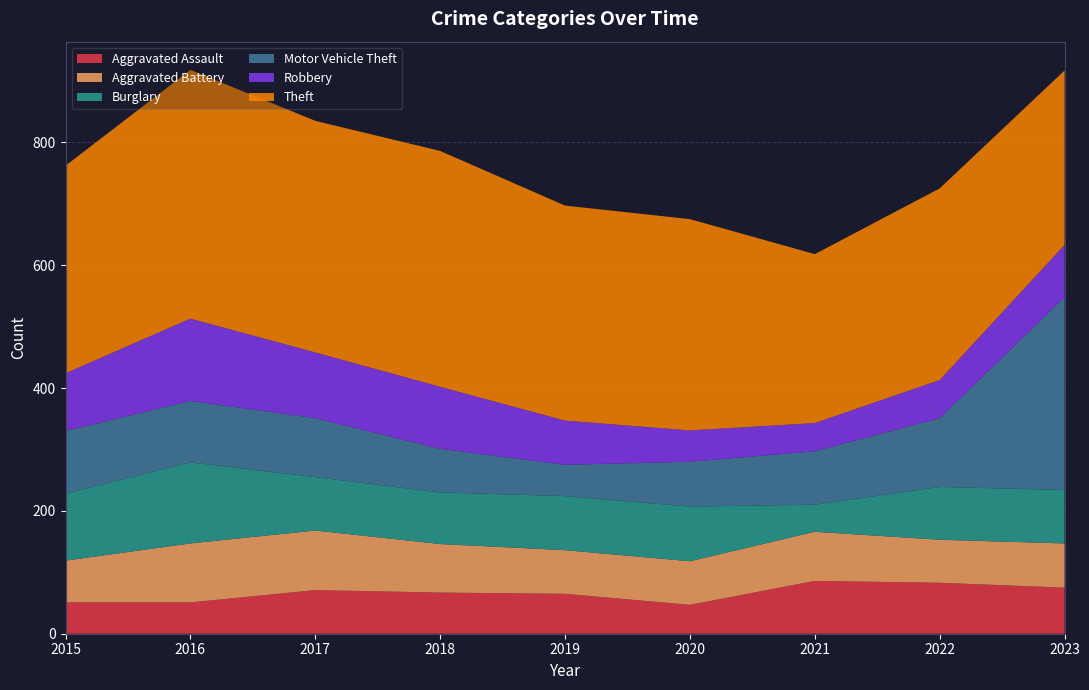

Reading left to right, transcribe all the data shown in this chart.

Aggravated Assault: 2015=51	2016=51	2017=71	2018=67	2019=65	2020=47	2021=86	2022=83	2023=75
Aggravated Battery: 2015=68	2016=96	2017=97	2018=79	2019=71	2020=71	2021=80	2022=70	2023=72
Burglary: 2015=109	2016=132	2017=87	2018=84	2019=88	2020=89	2021=44	2022=86	2023=87
Motor Vehicle Theft: 2015=102	2016=100	2017=96	2018=71	2019=51	2020=73	2021=87	2022=112	2023=314
Robbery: 2015=94	2016=134	2017=107	2018=101	2019=72	2020=51	2021=46	2022=62	2023=85
Theft: 2015=338	2016=405	2017=377	2018=384	2019=350	2020=344	2021=275	2022=312	2023=284